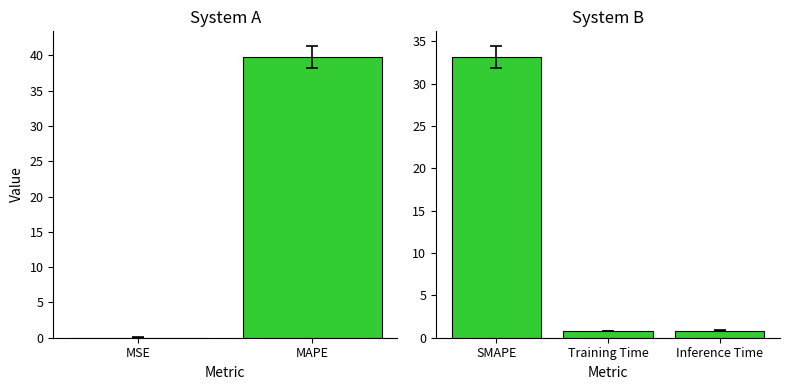

What is the average value?

11.6